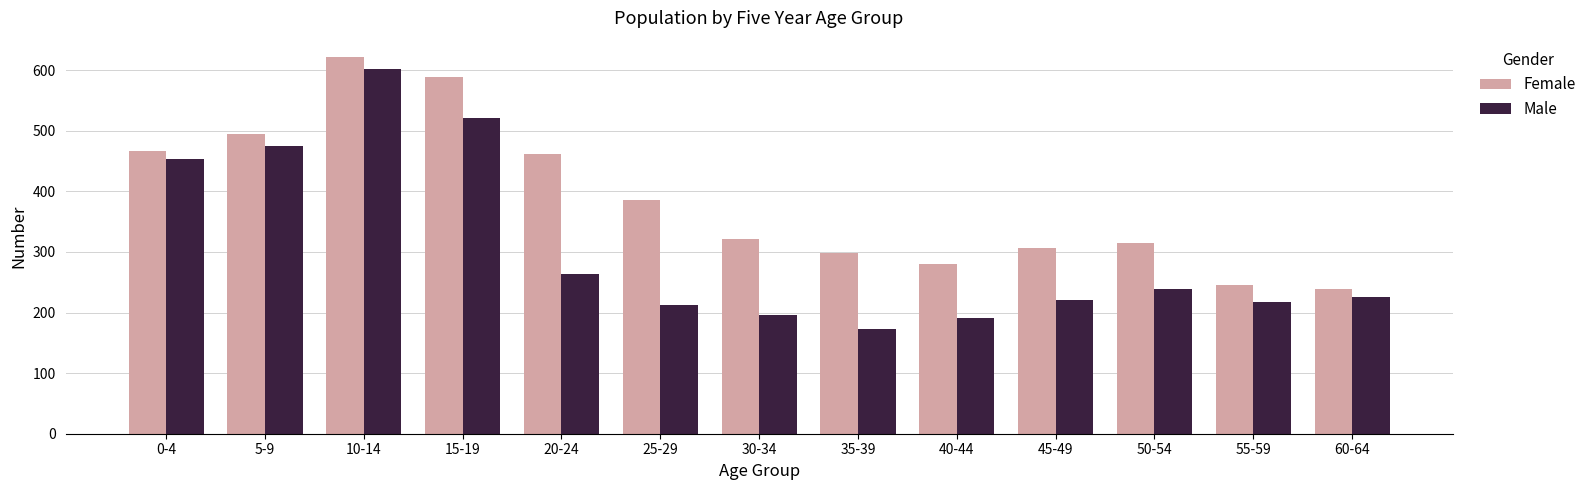

Which category has the highest value in the Female series?

10-14